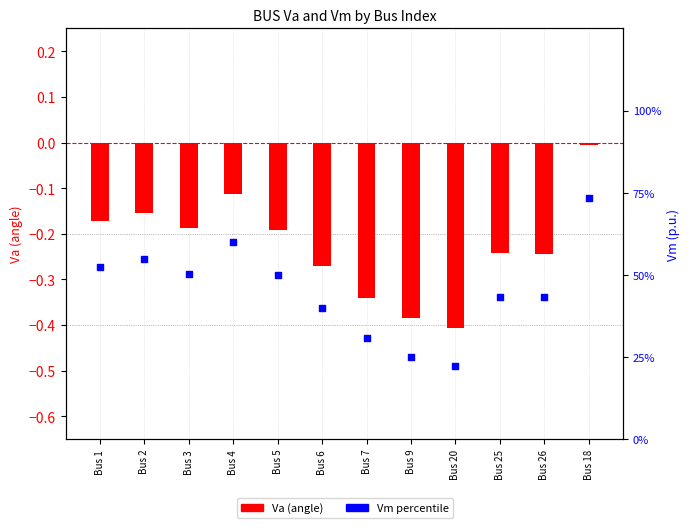

Which series contains the lowest Y value?

Va (angle)